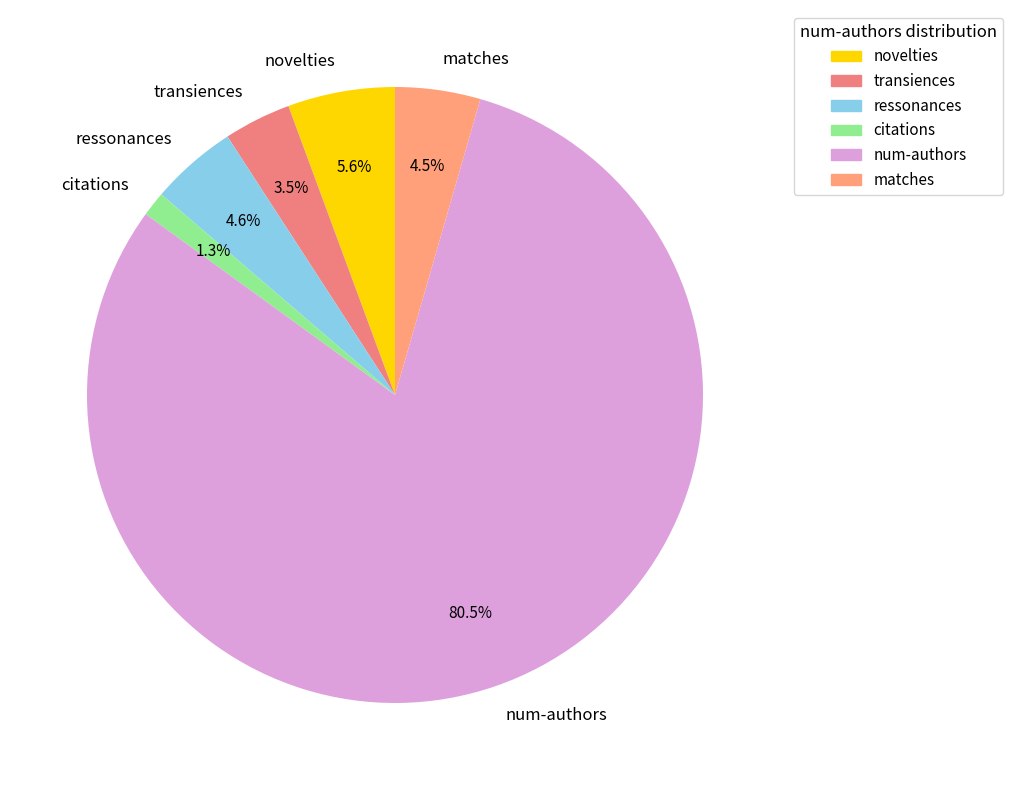

Which category has the smallest portion of the pie?

citations